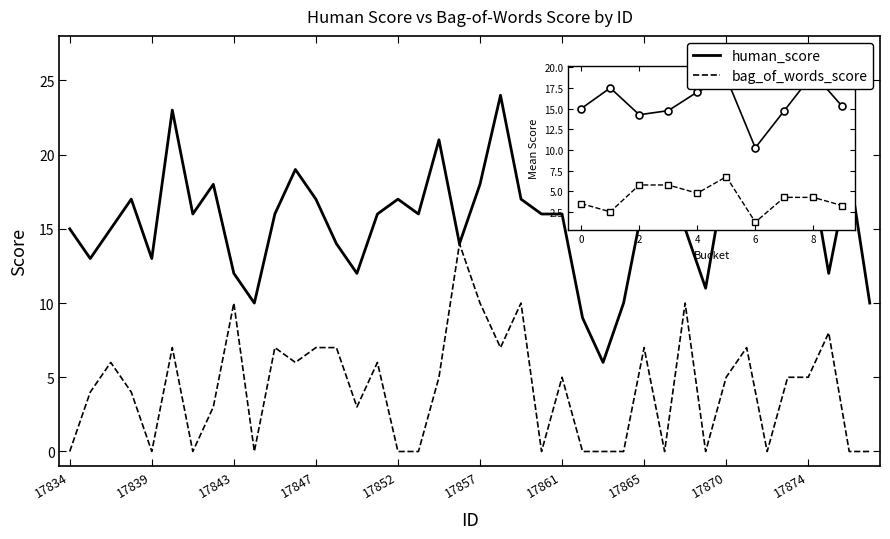

How many categories are shown in the chart?

40